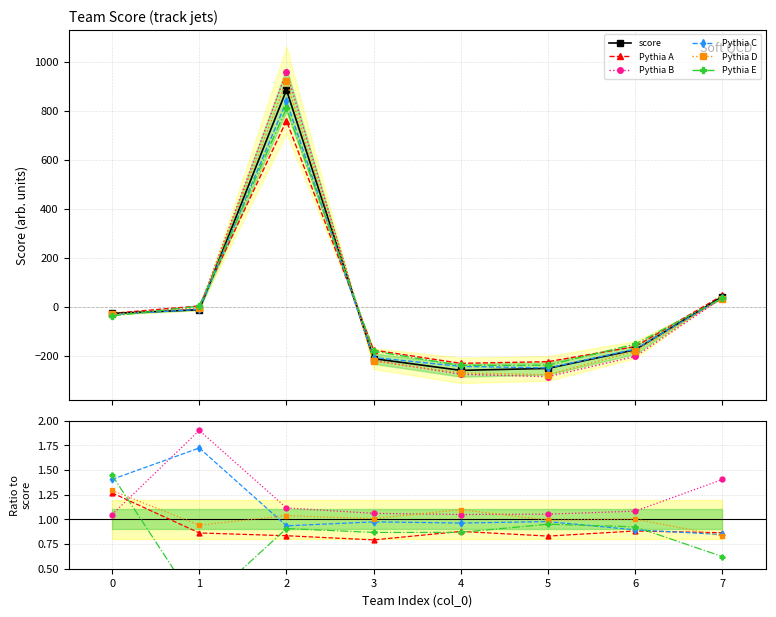

What is the sum of the Pythia C values at 3 and 4?

1.9